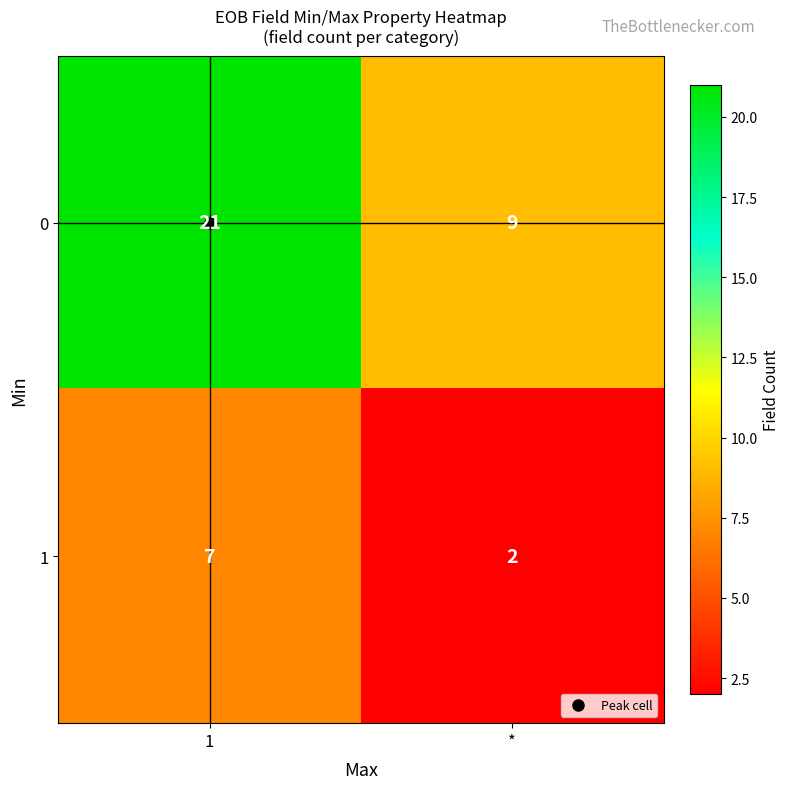

Which series has the widest spread of values?

0